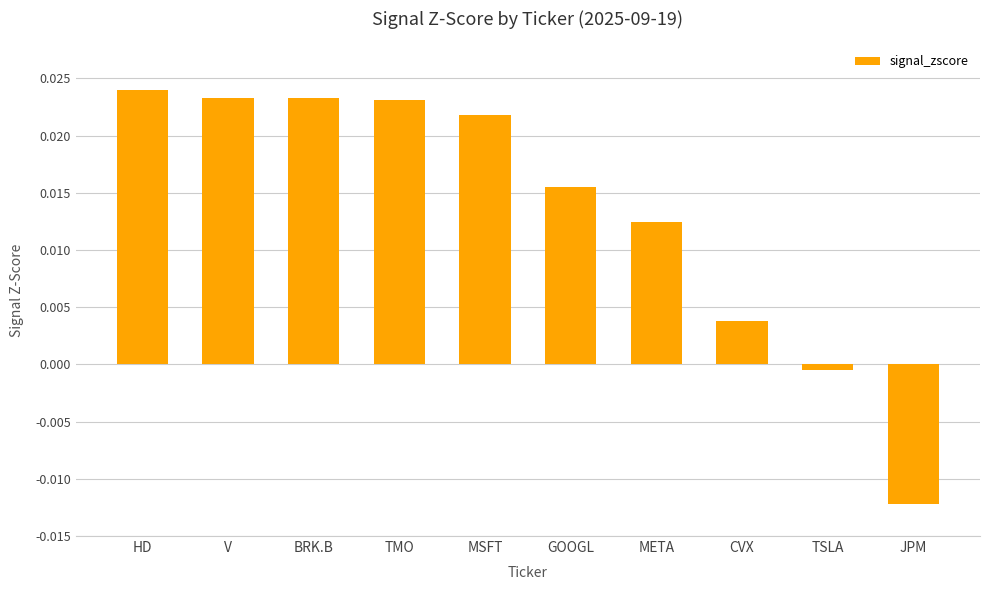

What is the label of the 8th bar from the right?

BRK.B